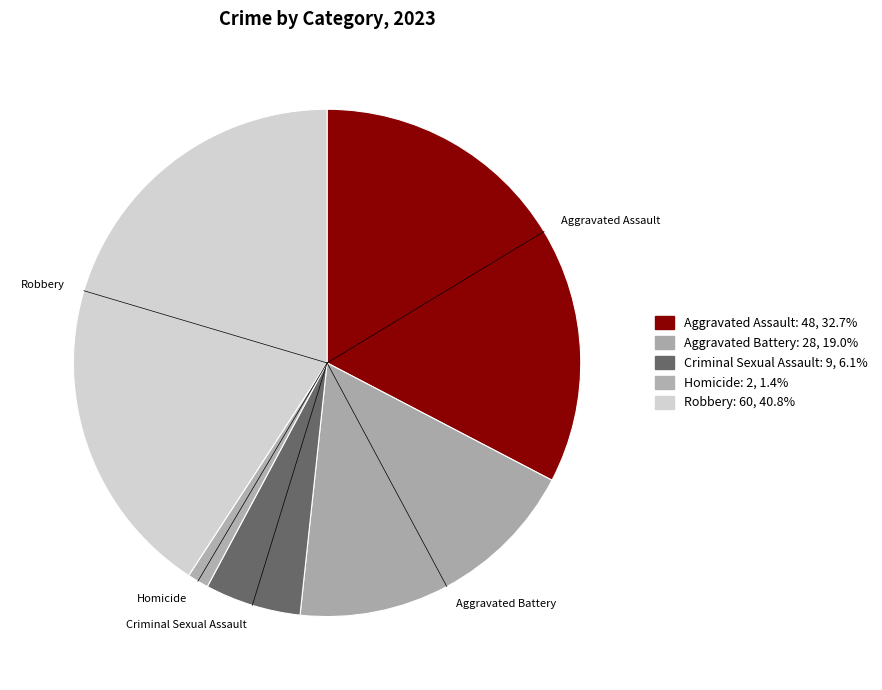

To the nearest percent, what is the combined percentage of Homicide and Aggravated Assault?

34%